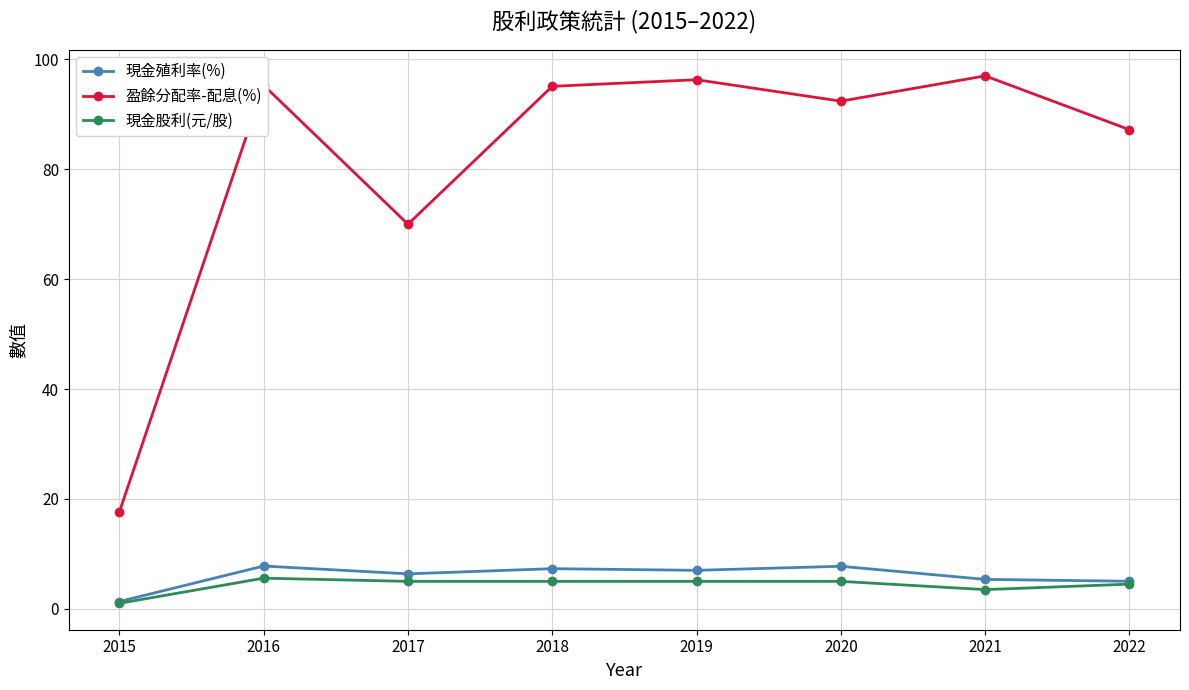

Which series has the largest range (max minus min)?

盈餘分配率-配息(%)